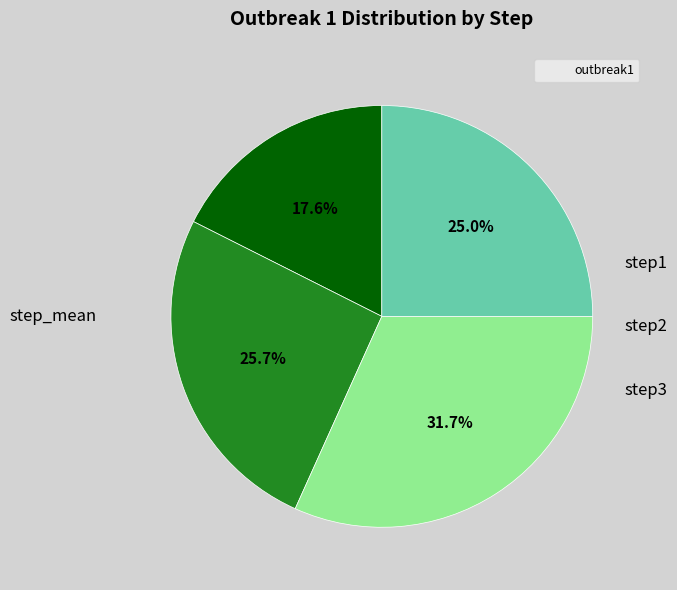

Does any single category account for the majority?

No